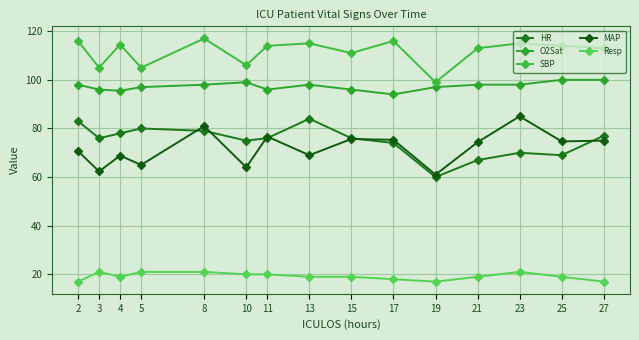

What is the sum of all Resp values?

288.0